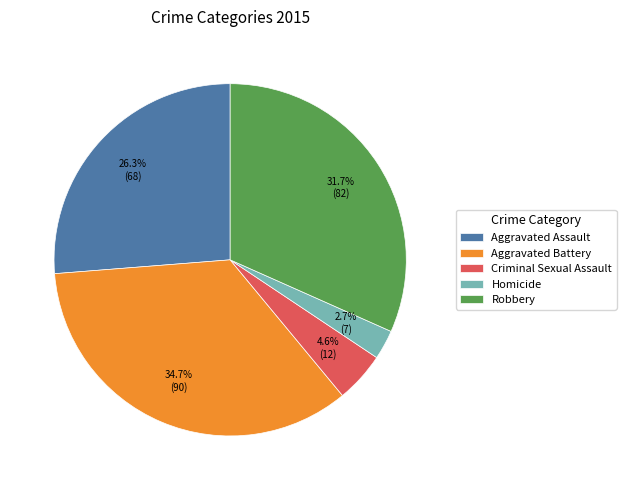

Which category has the smallest portion of the pie?

Homicide